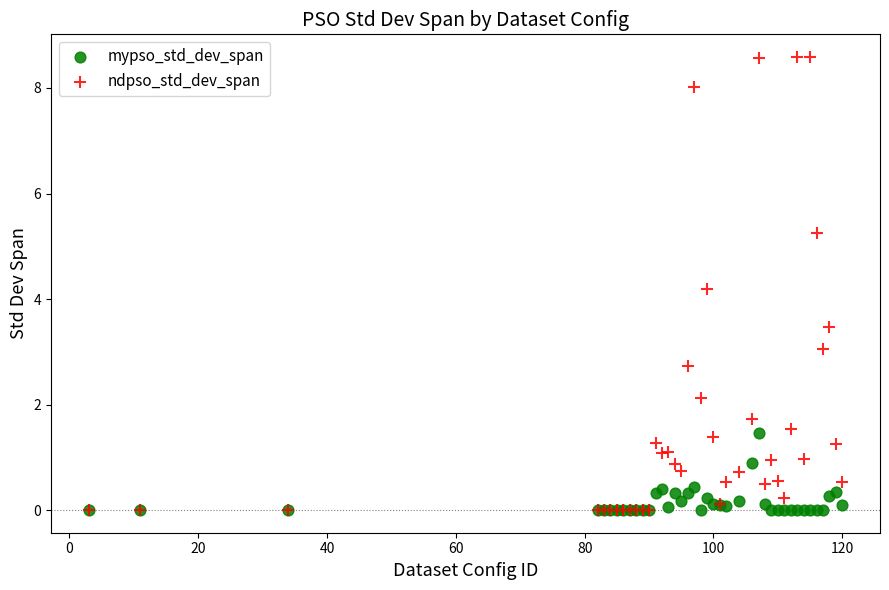

Which series contains the highest Y value?

ndpso_std_dev_span